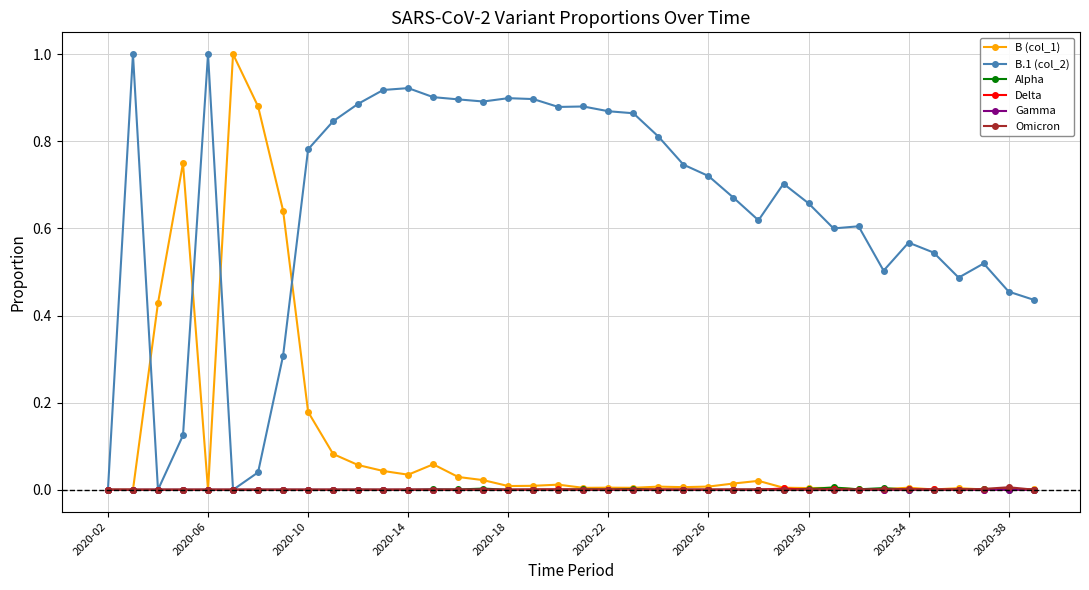

True or false: B.1 (col_2) has more than 0 points higher than both neighbors.

True